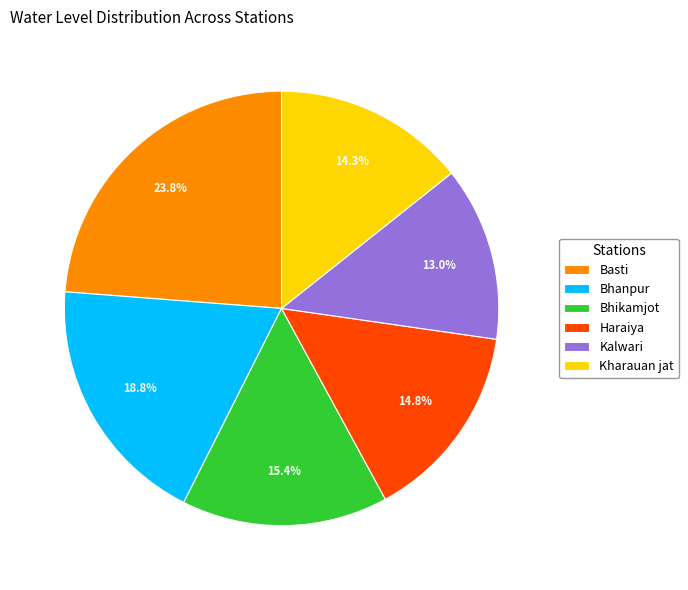

How many slices are in this pie chart?

6